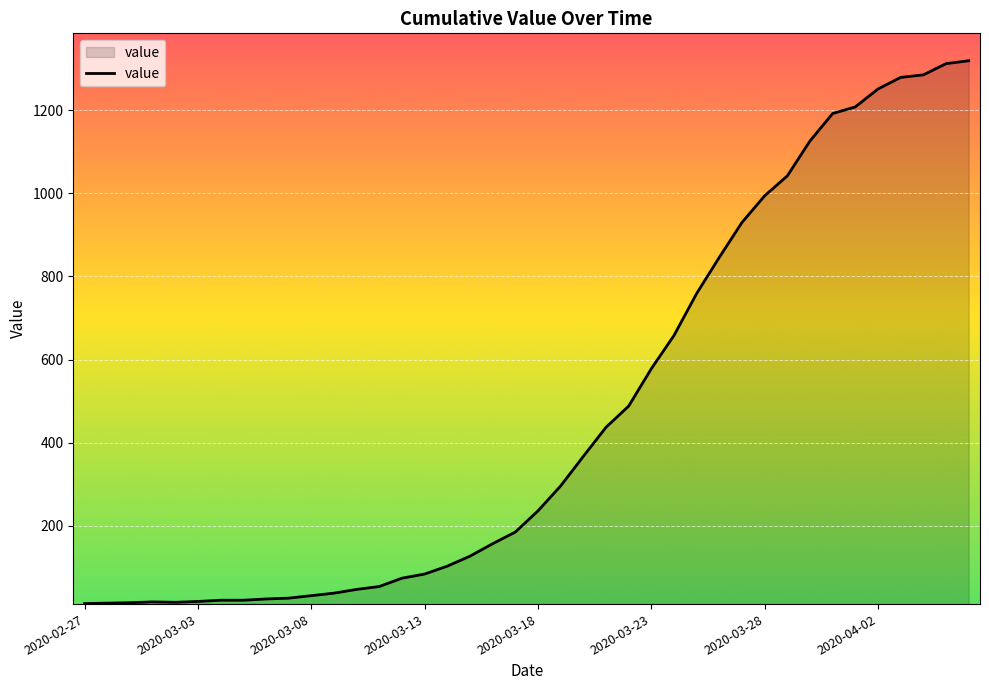

What is the difference between the maximum and minimum values?

1306